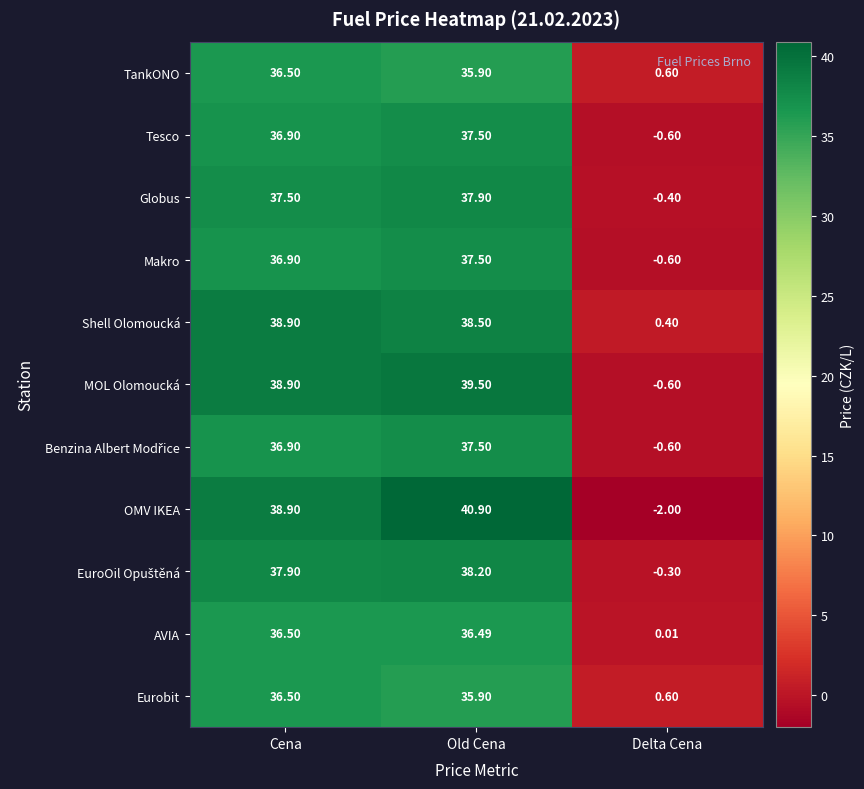

Where is Tesco nearest to the value 18?

Delta Cena